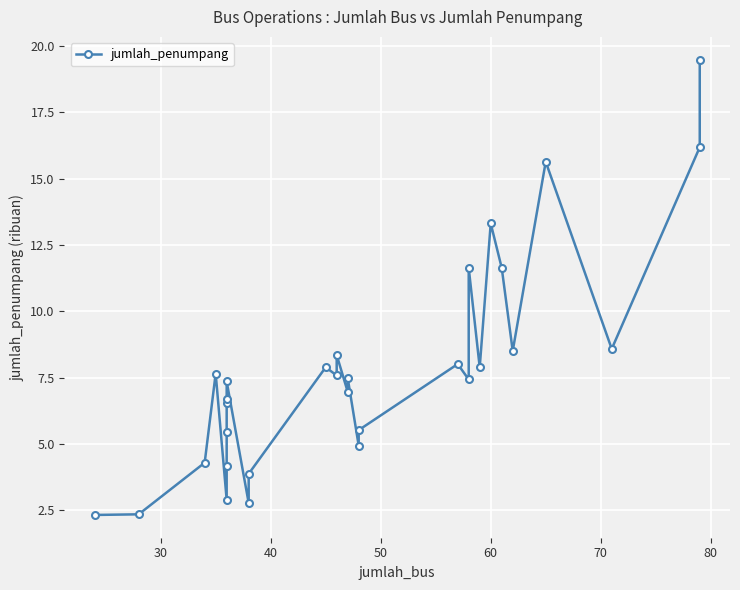

Count the number of categories in the chart.

30